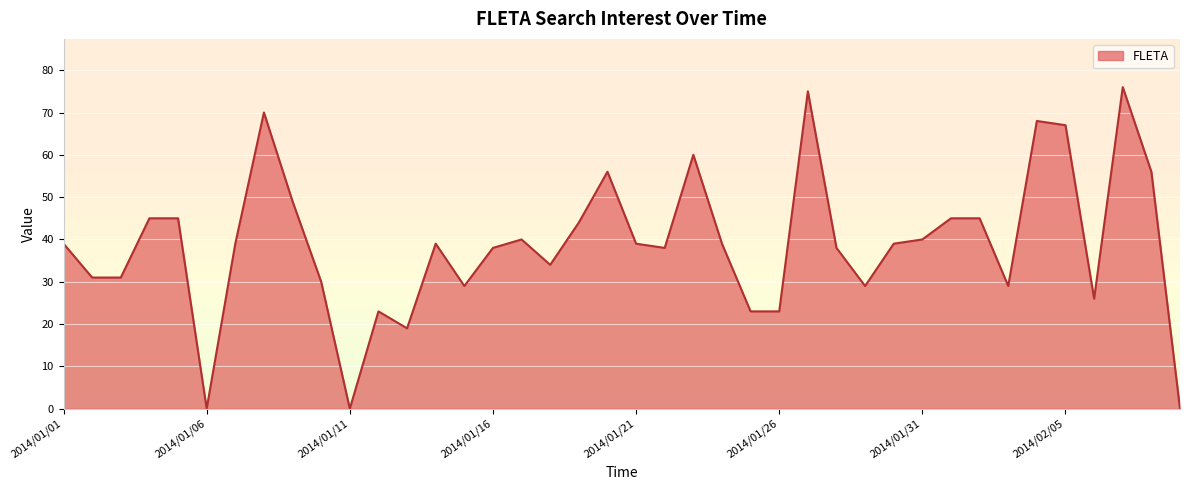

What is the maximum value for FLETA?

76